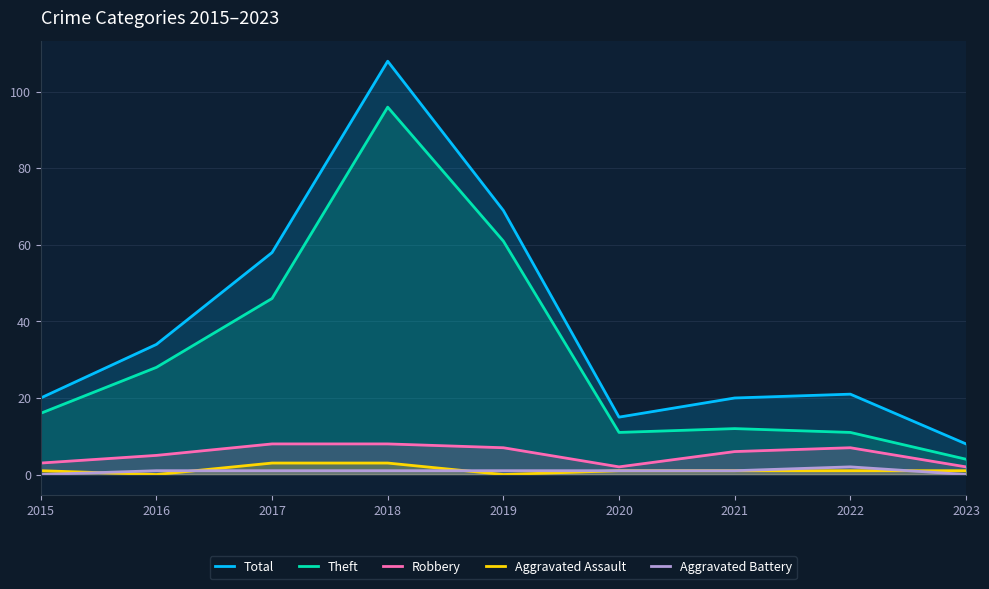

What is the difference between the Robbery values at 2023 and 2017?

6